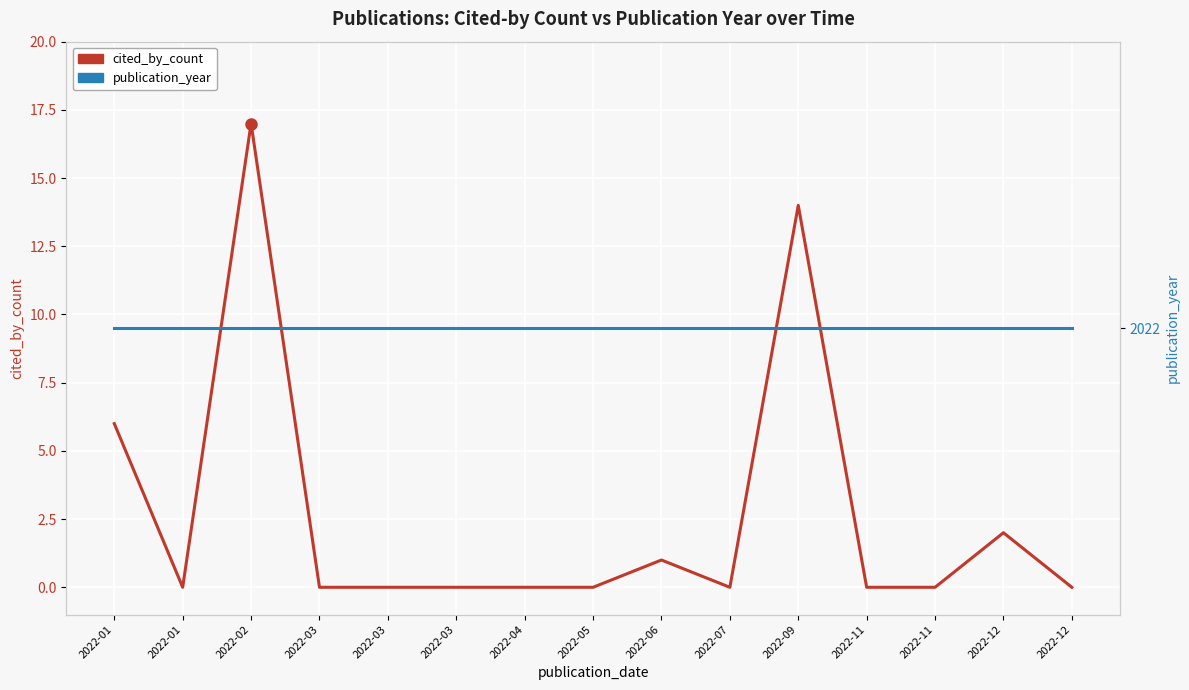

True or false: publication_year has more than 0 points higher than both neighbors.

False